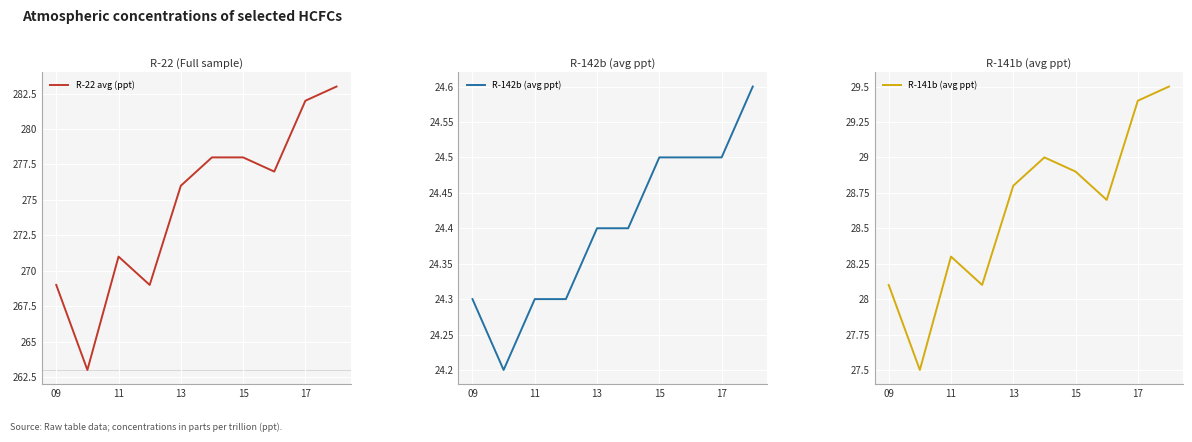

At which label does R-141b (avg ppt) first exceed 28?

09